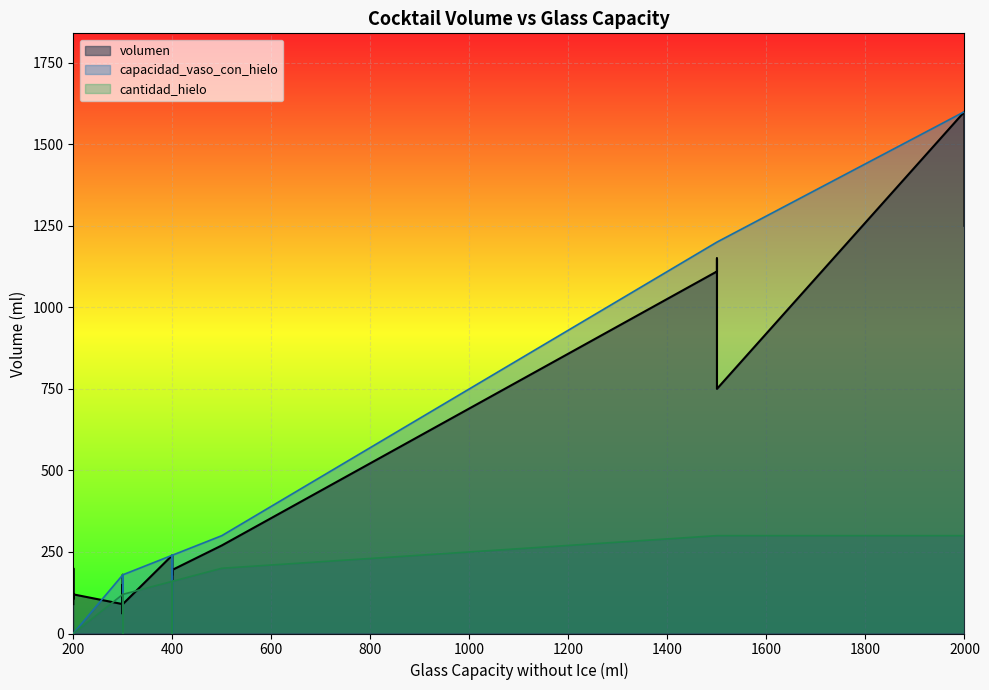

Which category has the lowest value in the cantidad_hielo series?

200